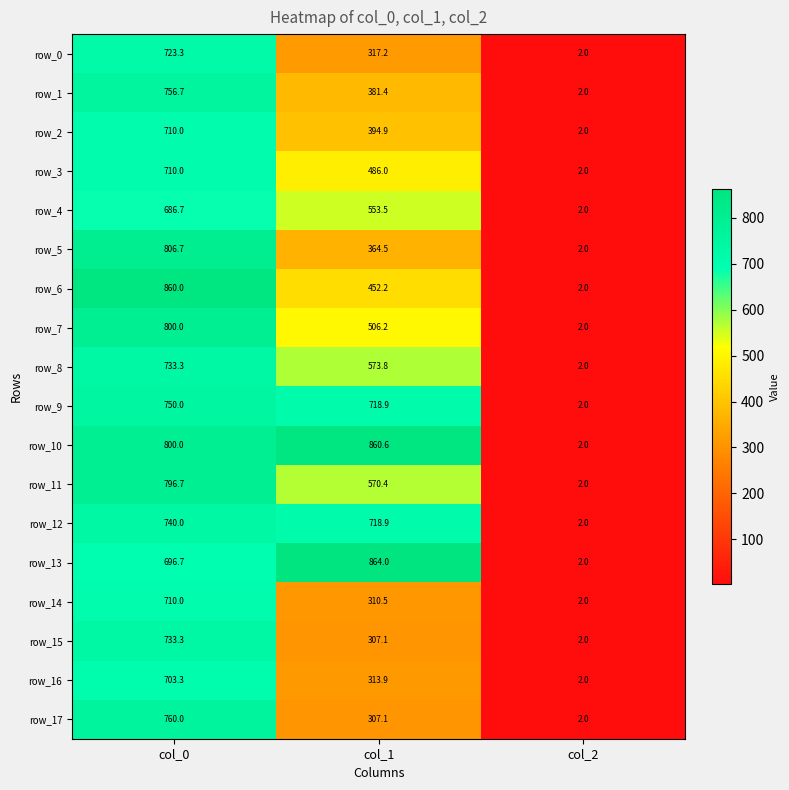

True or false: row_9 has a value of 2.0 at col_2.

True